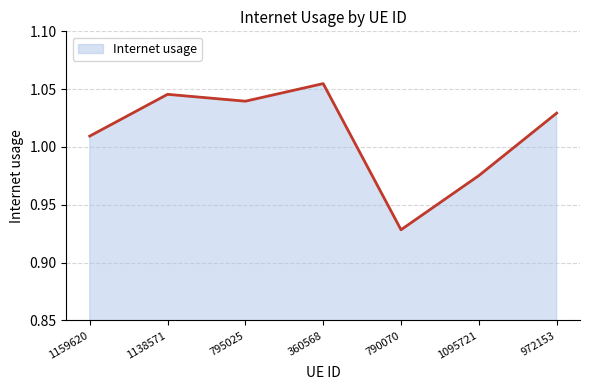

What is the sum of the values at 790070 and 1138571?

2.0